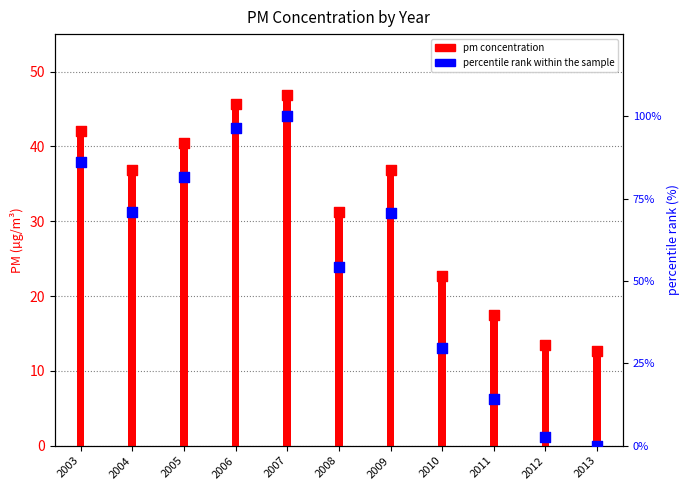

At which category is the sum across all series the highest?

2007